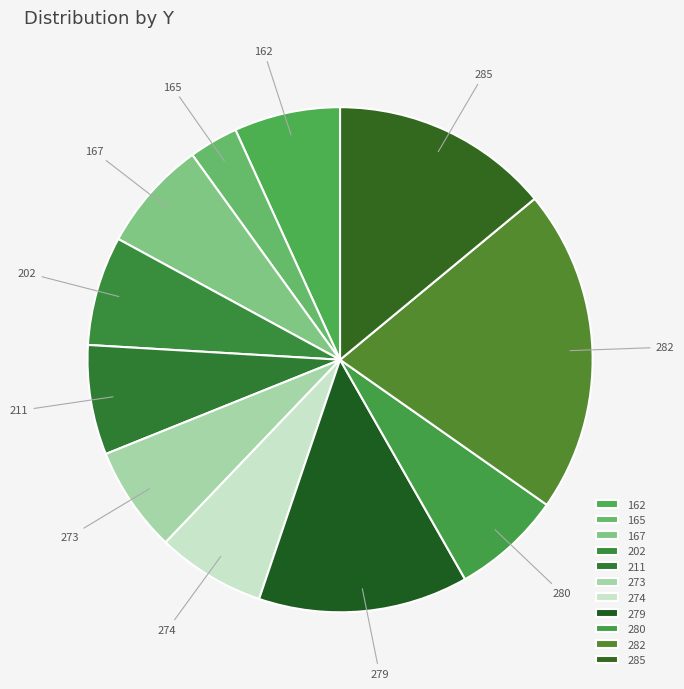

How many segments does this pie chart have?

11